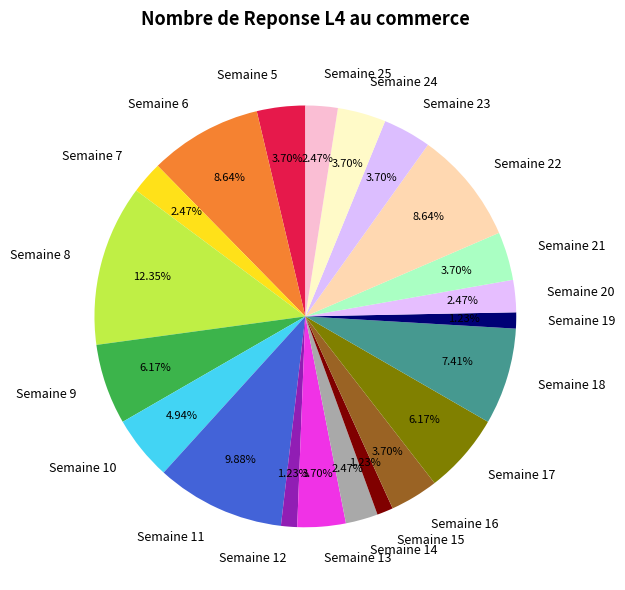

Does Semaine 22 represent more than half of the total?

No